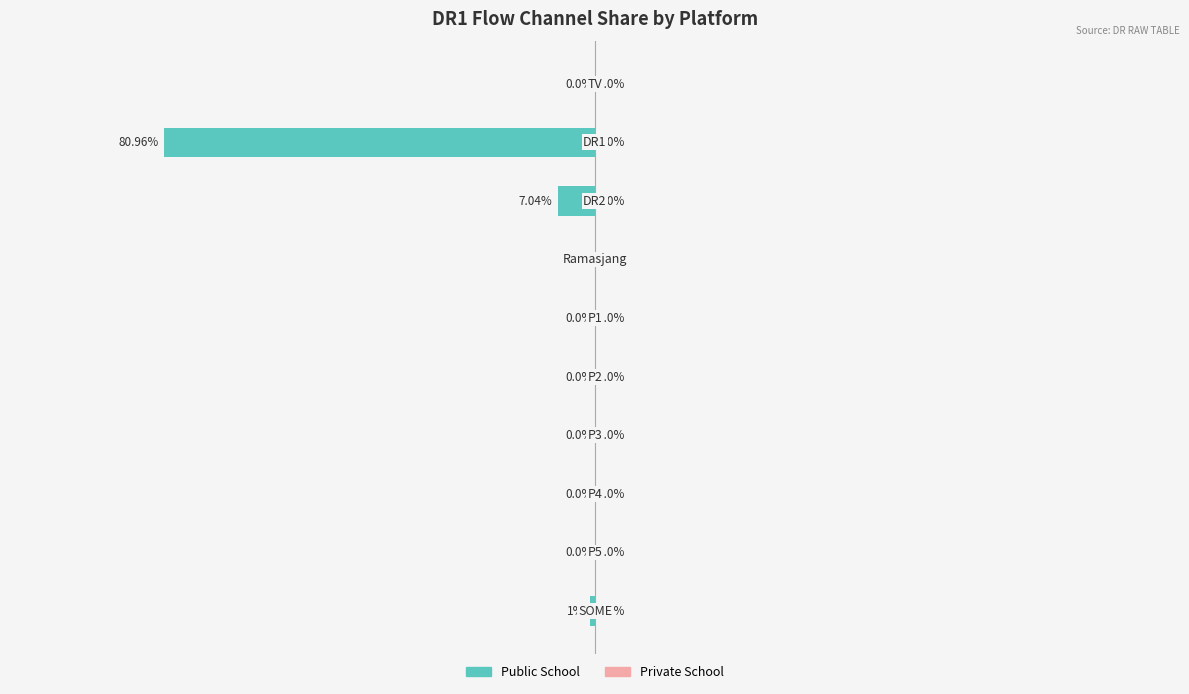

Are the bars horizontal?

Yes